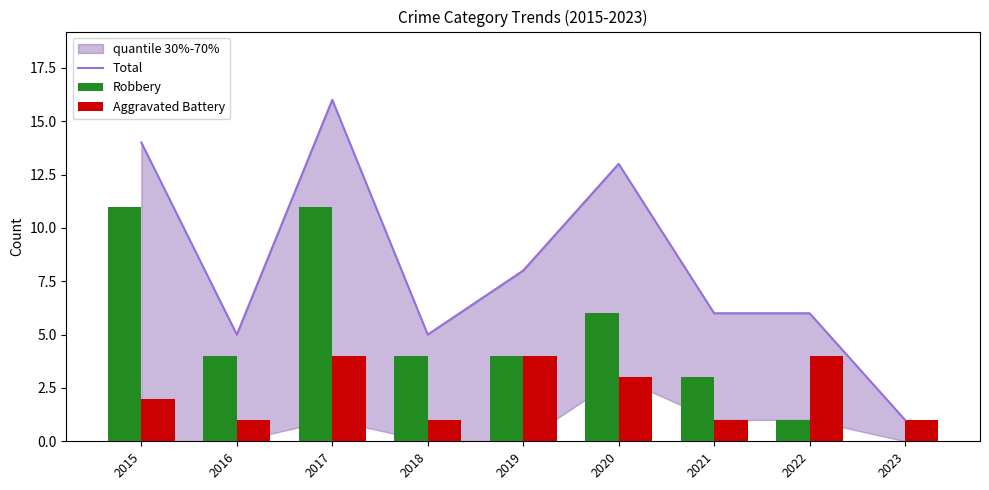

At how many categories does at least one series exceed 6?

4